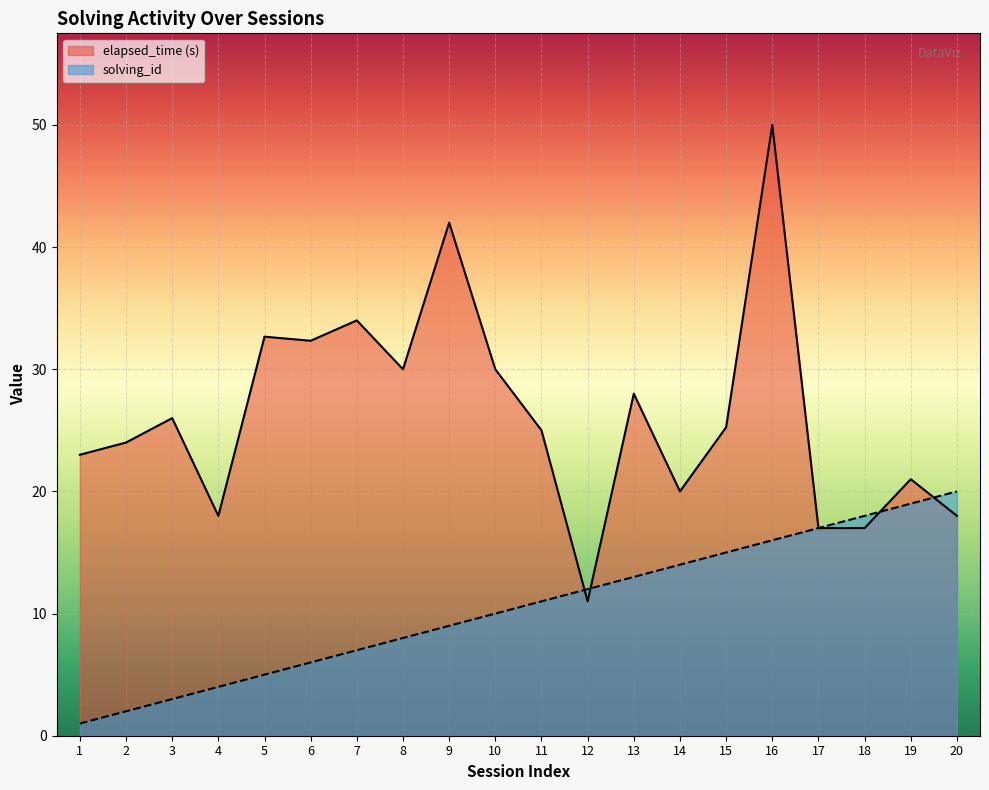

At how many categories does at least one series exceed 49?

1